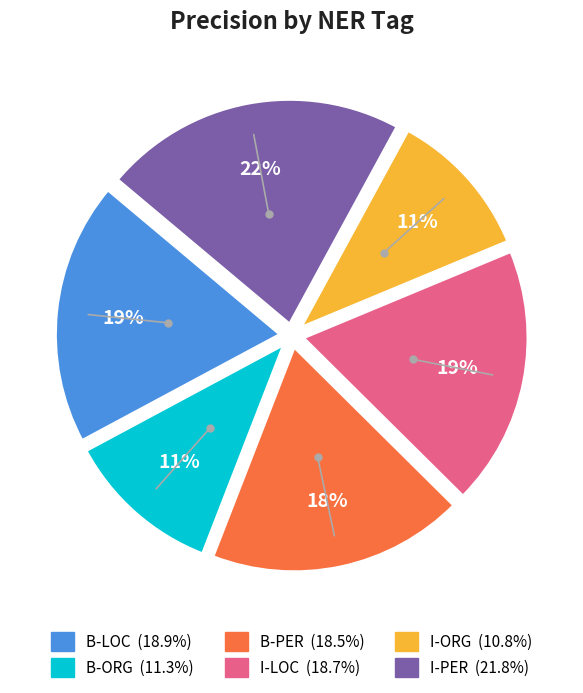

Does I-ORG account for over 50% of the chart?

No